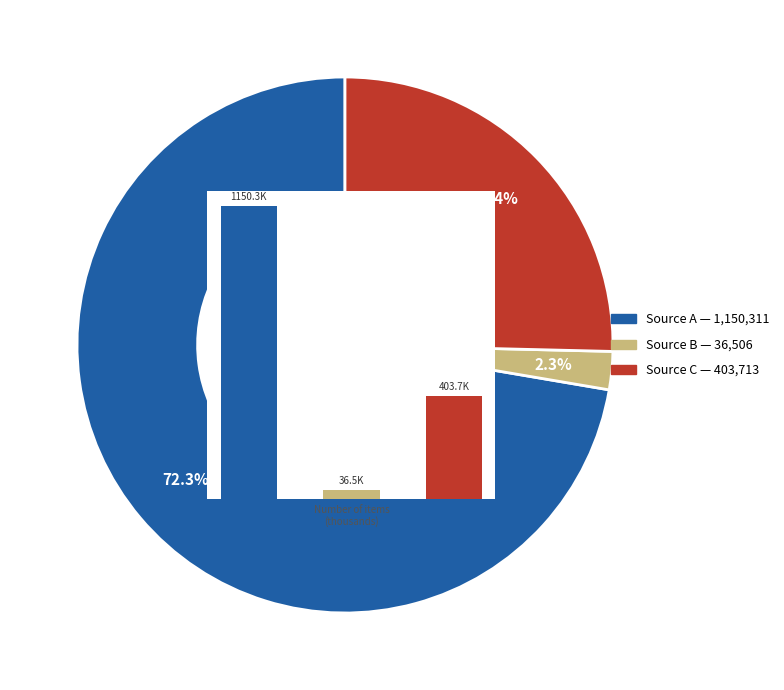

To the nearest percent, what is the difference between the largest and smallest slice percentages?

70%